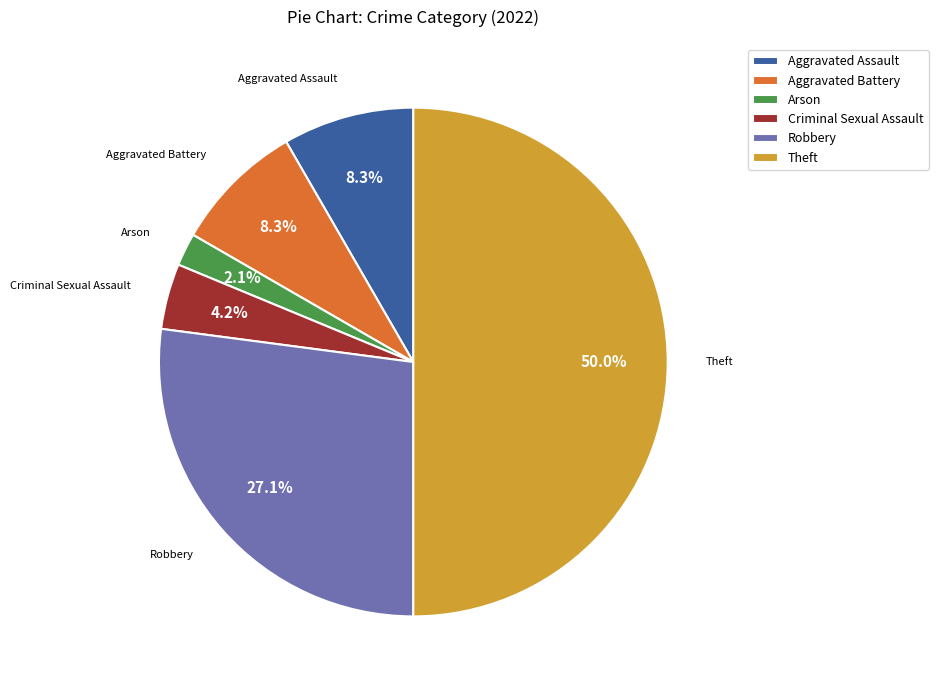

How many slices are in this pie chart?

6